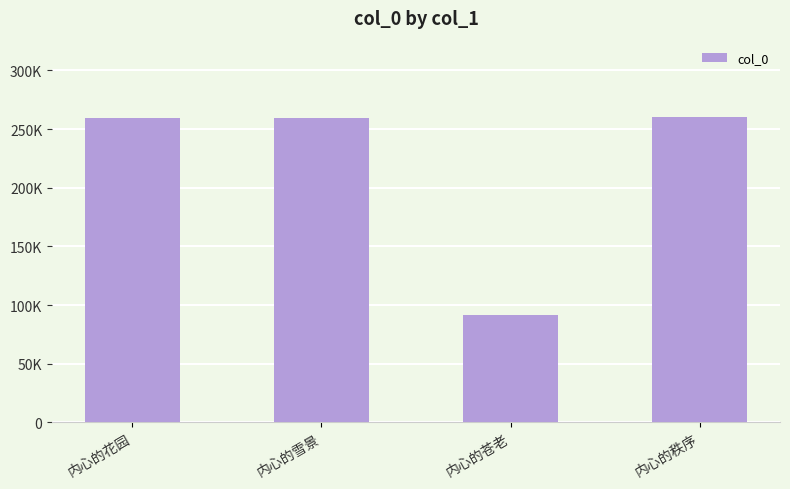

Does the chart contain any negative values?

No